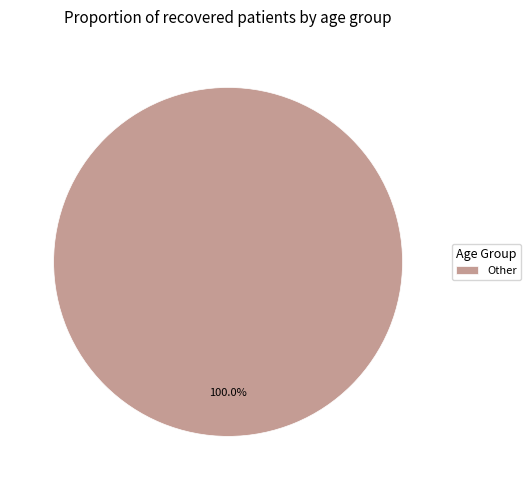

Count the number of slices in the pie.

1